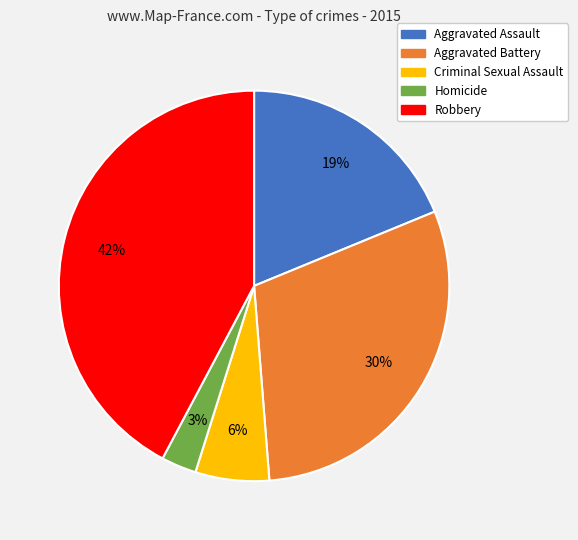

Does Aggravated Assault account for over 50% of the chart?

No